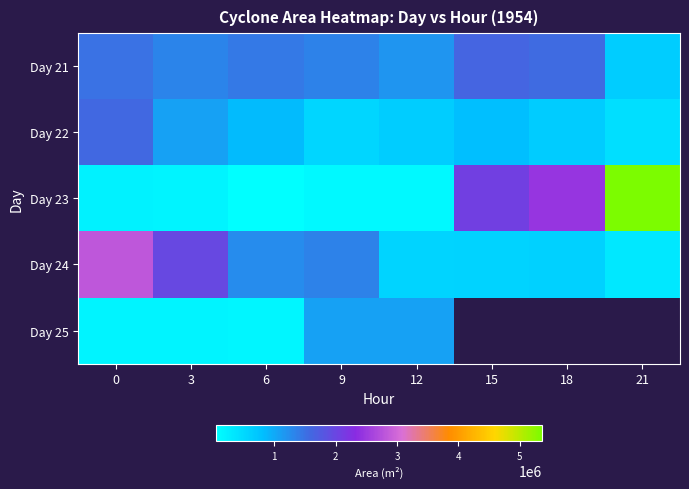

How many values in the Day 24 series exceed 1268125?

3